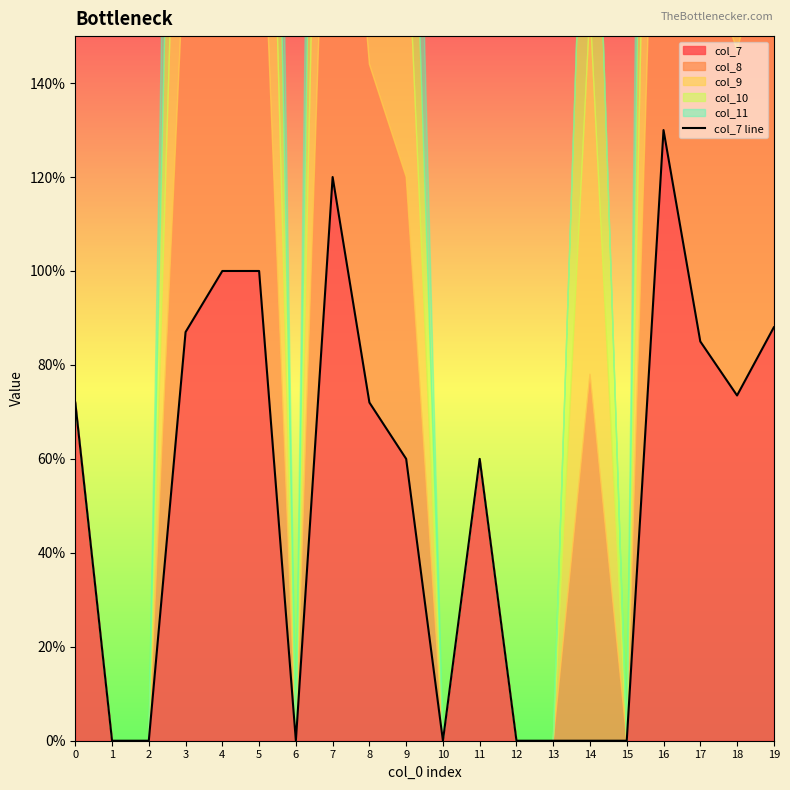

The value at 12 is 0. True or false?

True